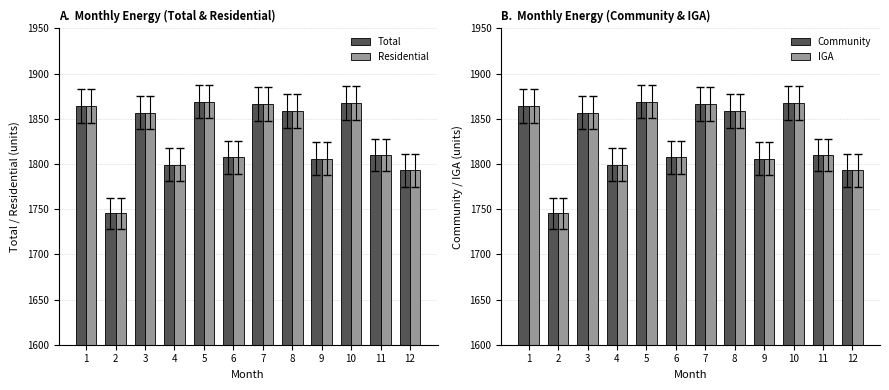

Which has a higher value, 2 or 7?

7